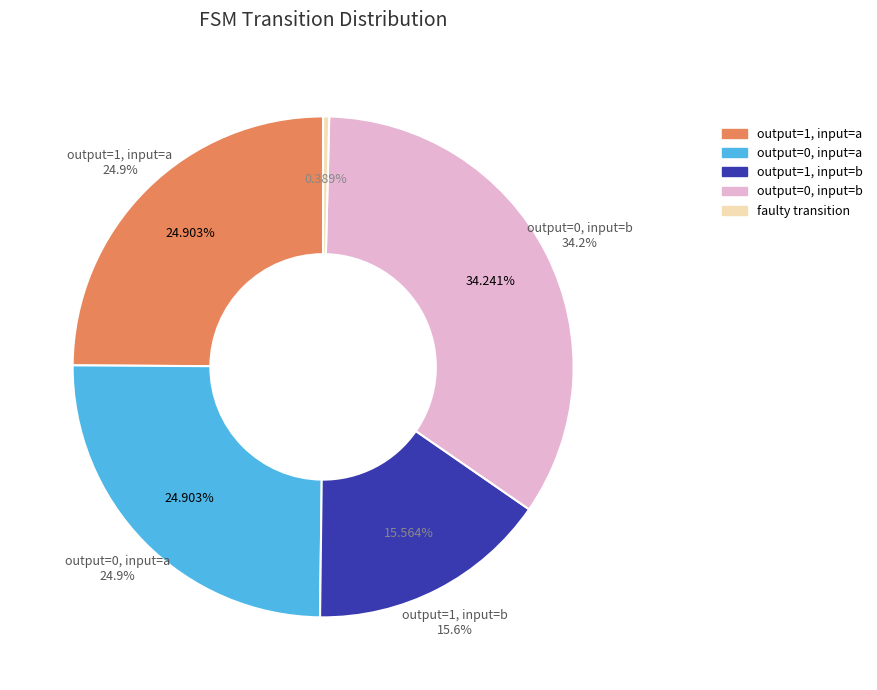

How many segments does this pie chart have?

5